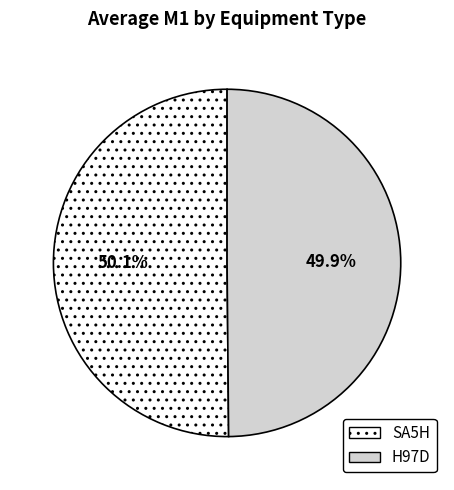

Approximately how many times larger is the value at H97D compared to SA5H?

1.0